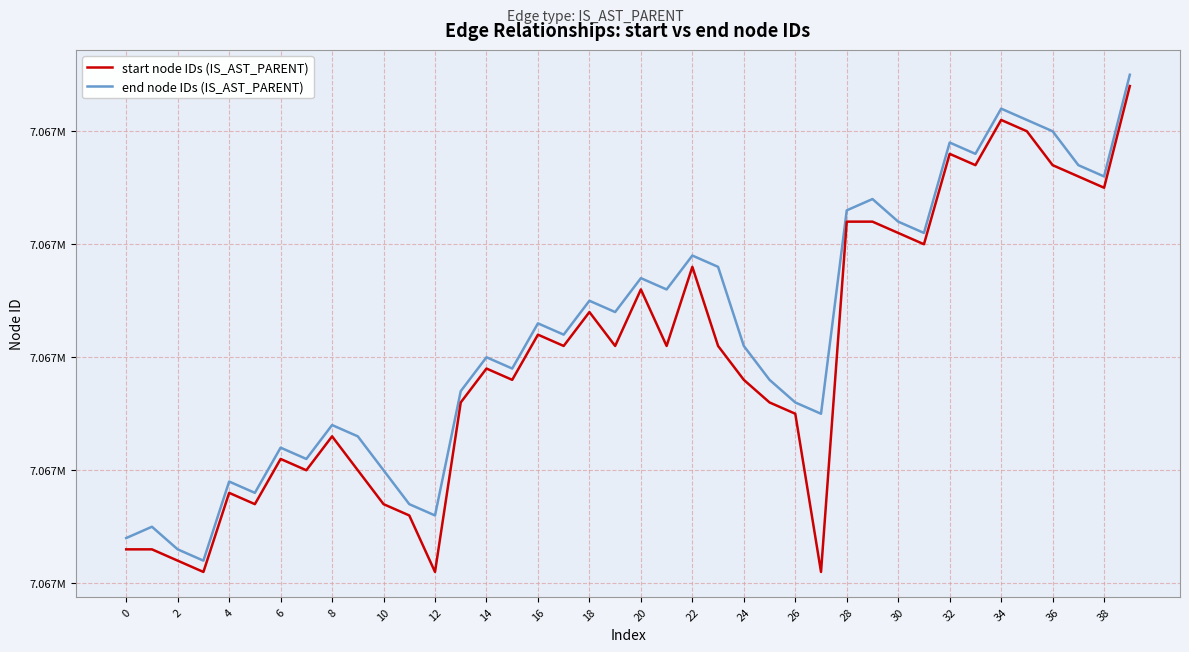

What is the difference between the maximum and second lowest values in the start node IDs (IS_AST_PARENT) series?

43